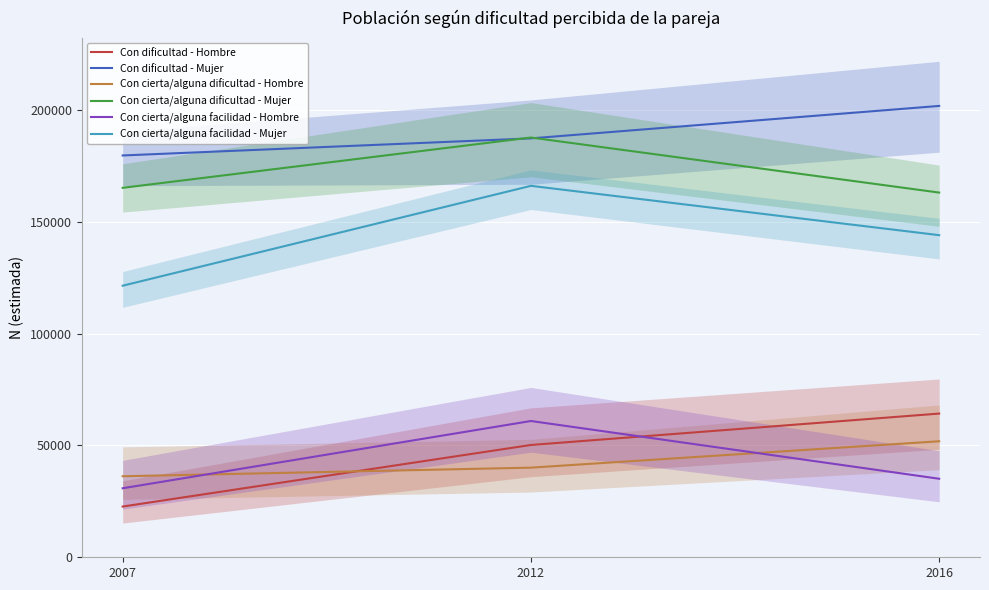

Reading right to left, what are all the values shown in this chart?

Con dificultad - Hombre: 64273	50231	22693
Con dificultad - Mujer: 201879	187364	179718
Con cierta/alguna dificultad - Hombre: 51895	40090	36232
Con cierta/alguna dificultad - Mujer: 163120	187745	165246
Con cierta/alguna facilidad - Hombre: 35121	60953	30869
Con cierta/alguna facilidad - Mujer: 144069	166135	121464